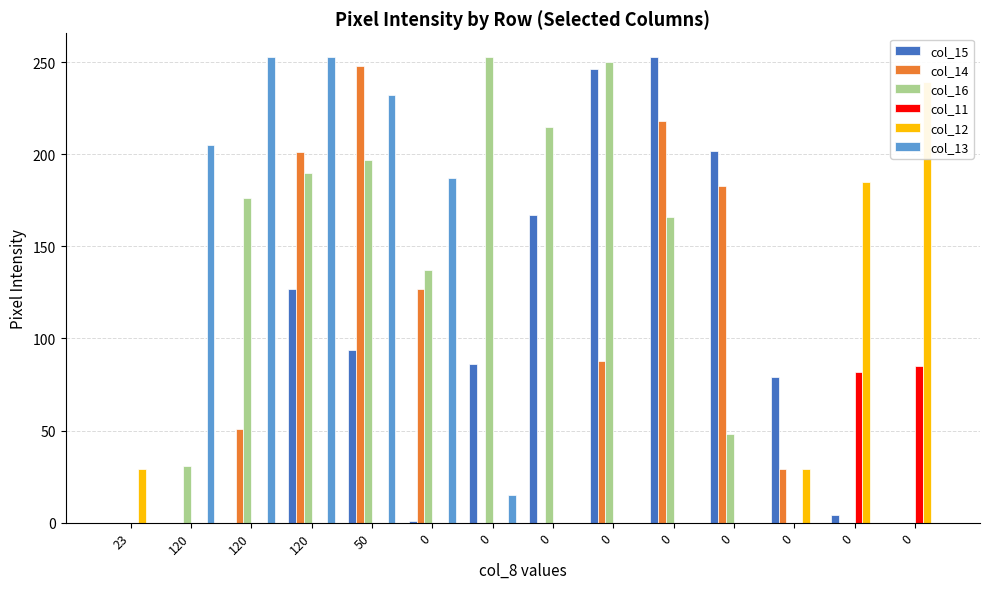

Which series changed the most between 23 and 120?

col_13